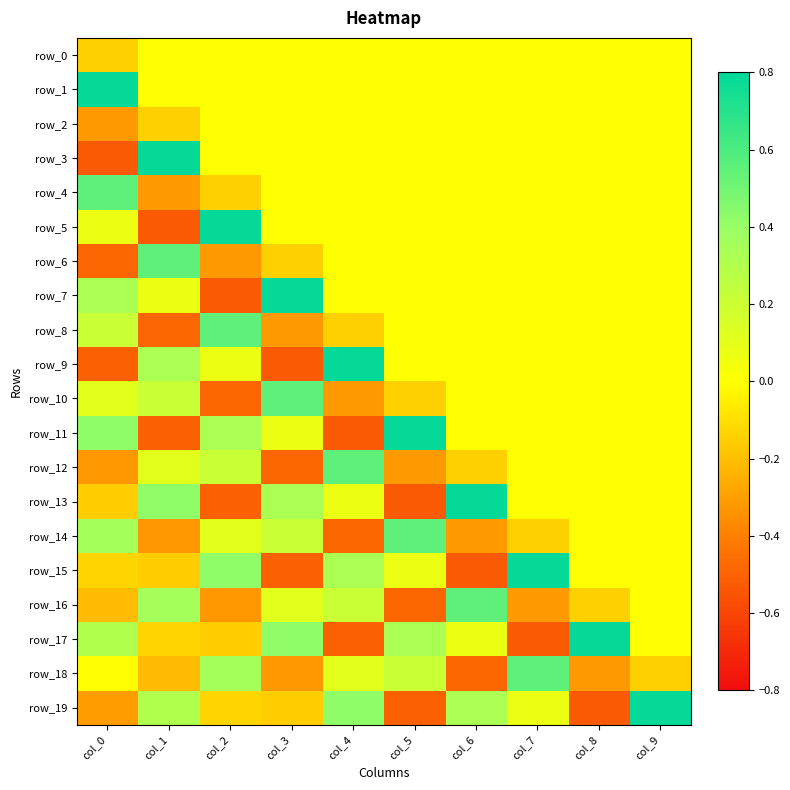

What is the total value across all series at col_2?

0.2